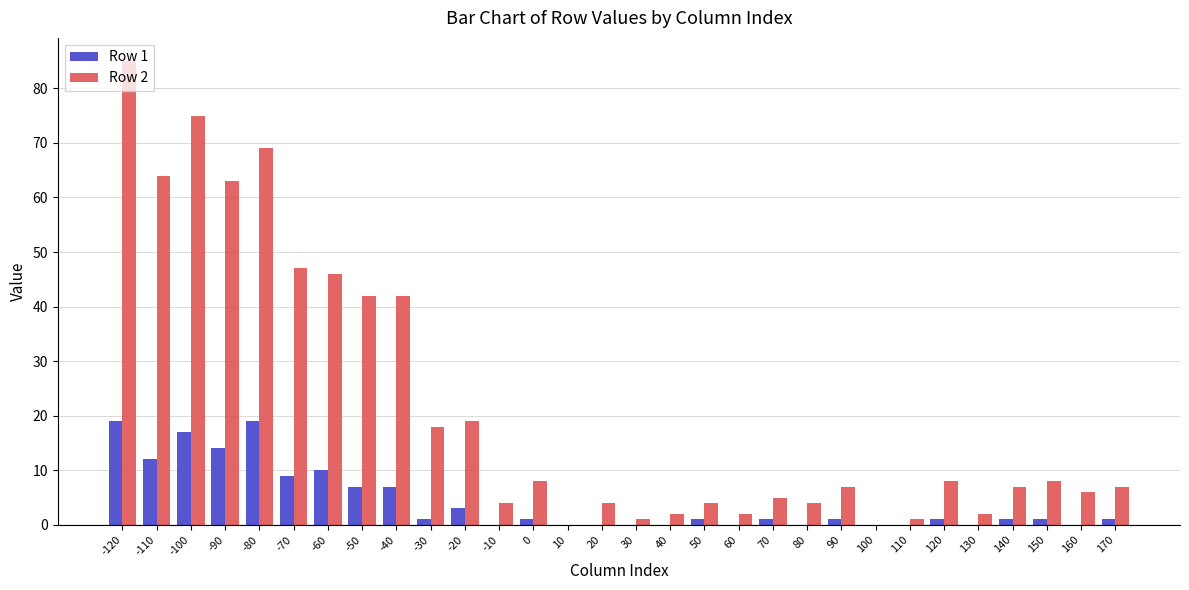

Reading left to right, what are all the values shown in this chart?

Row 1: 19	12	17	14	19	9	10	7	7	1	3	0	1	0	0	0	0	1	0	1	0	1	0	0	1	0	1	1	0	1
Row 2: 85	64	75	63	69	47	46	42	42	18	19	4	8	0	4	1	2	4	2	5	4	7	0	1	8	2	7	8	6	7